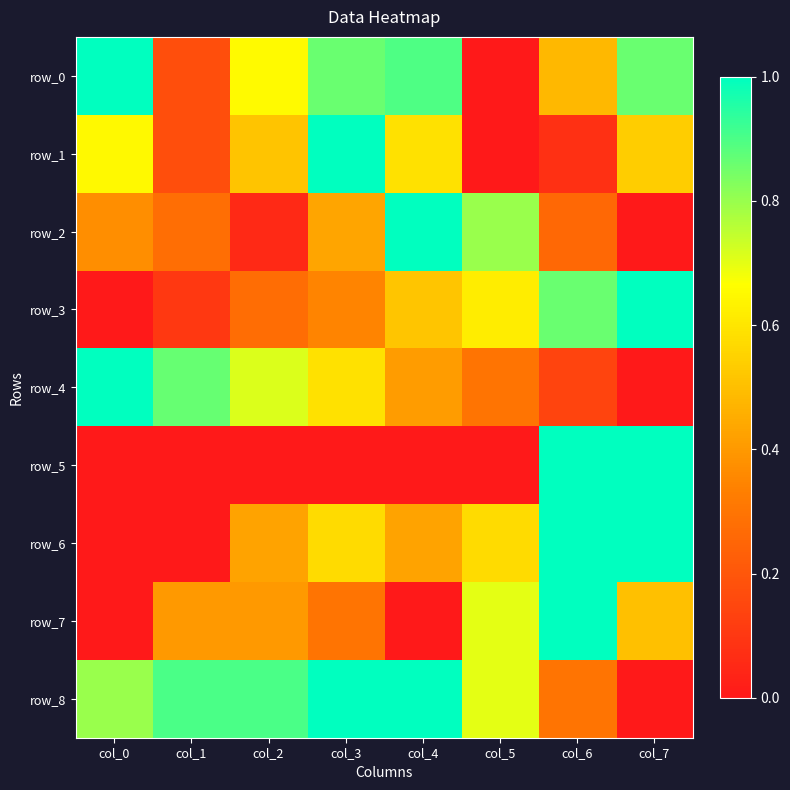

True or false: row_5 has a value of 1.0 at col_7.

True